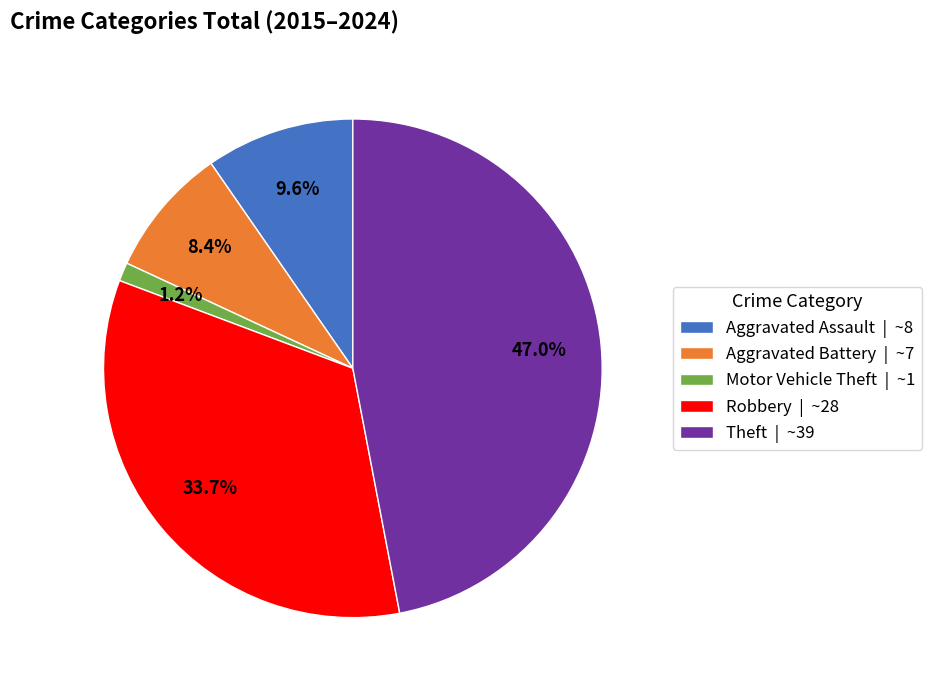

What portion of the pie excludes Aggravated Battery?

91.6%